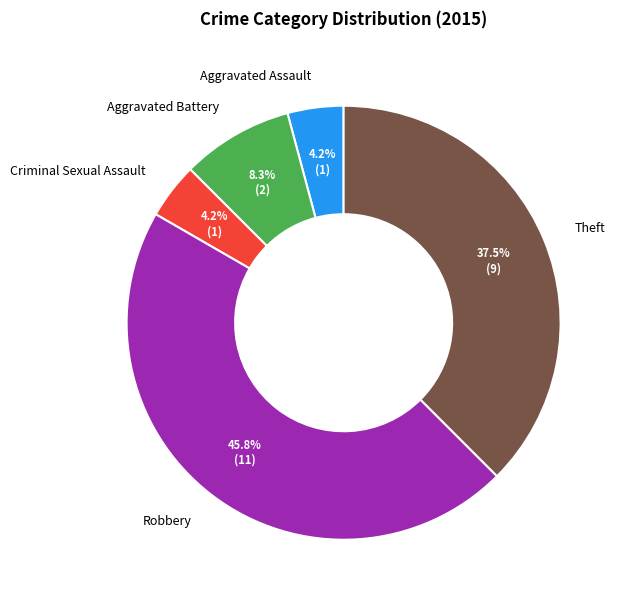

Which category has the biggest portion of the pie?

Robbery